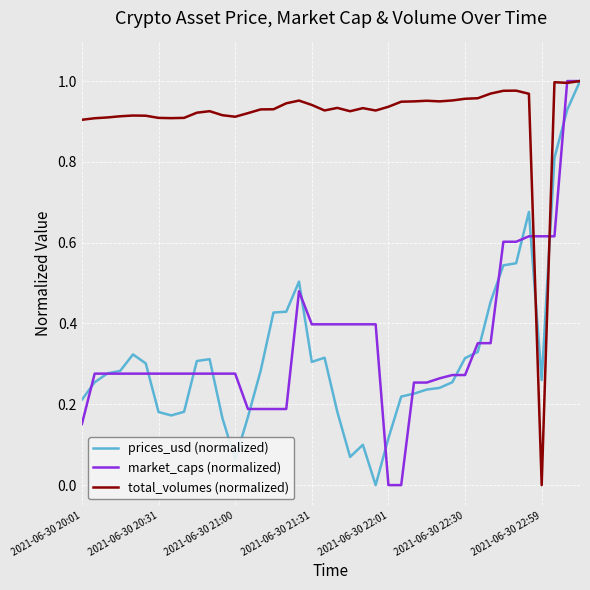

Which series has the largest total across all categories?

total_volumes (normalized)